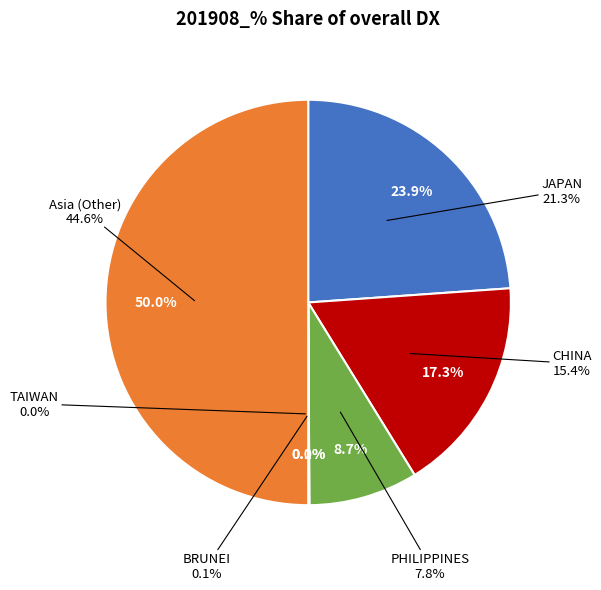

What is the smallest slice in the pie chart?

TAIWAN